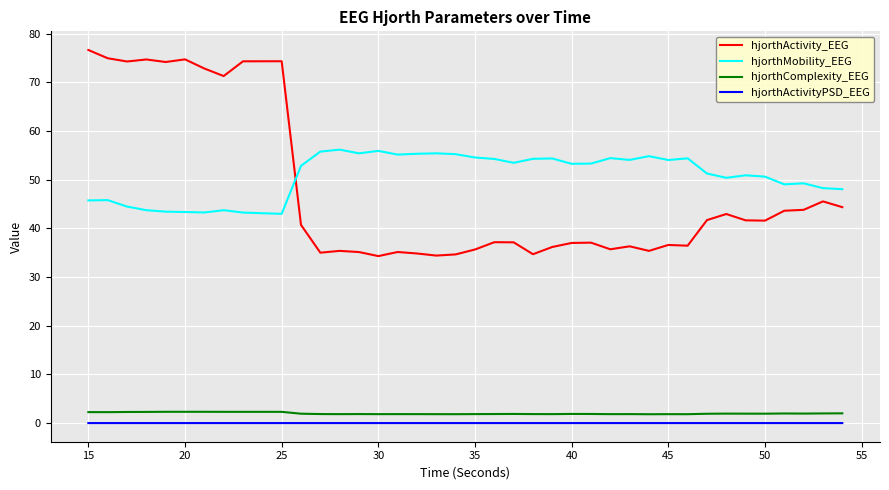

What is the maximum value shown in the chart?

76.7